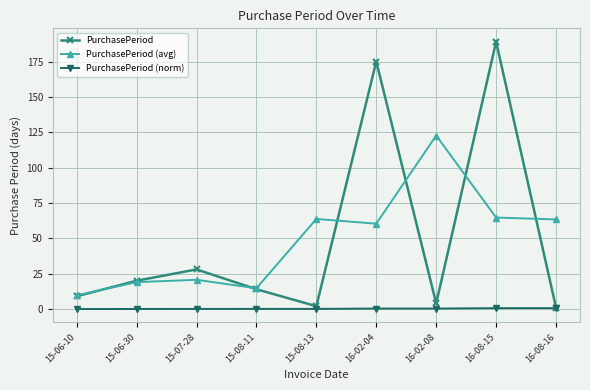

What is the difference between the second highest and minimum values in the PurchasePeriod series?

174.0